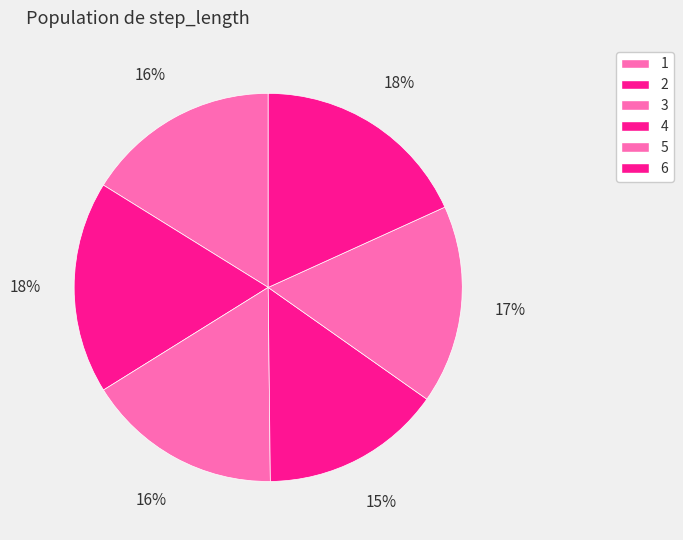

Is it true that 6 is 12% of the pie?

False